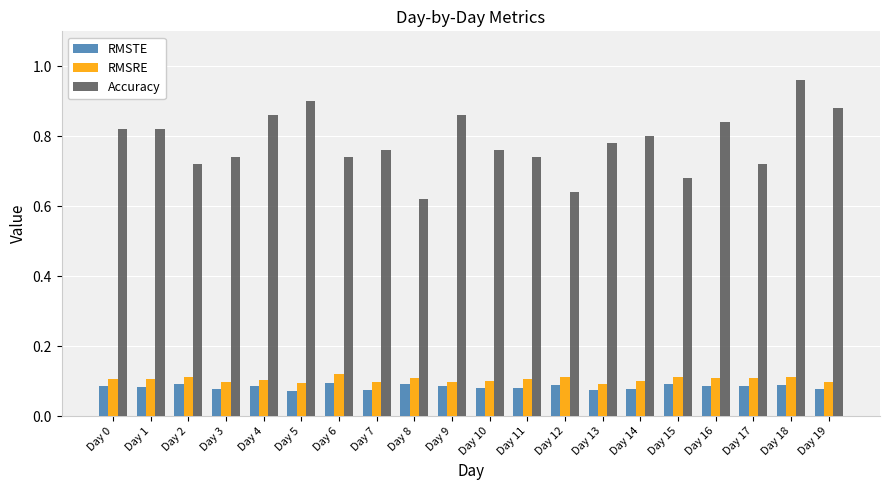

How many bars are there in total?

60